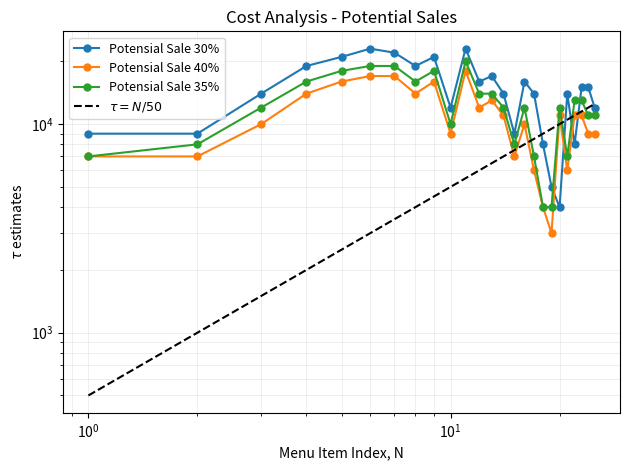

What is the sum of the Potensial Sale 35% values at 12 and 8?

30000